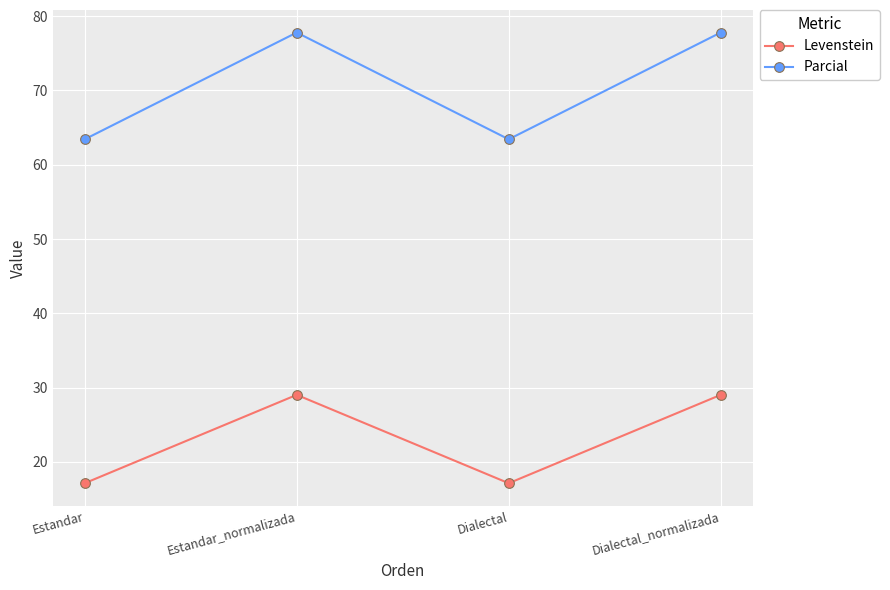

How many data points does each series have?

4